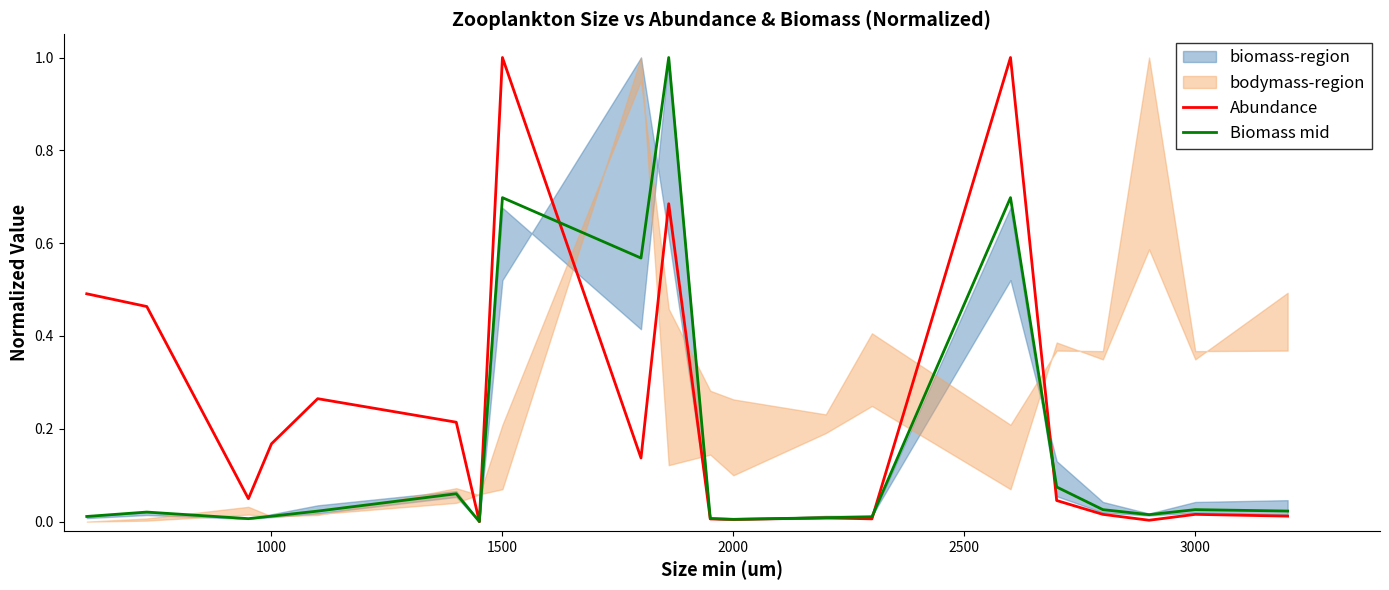

At how many categories does at least one series exceed 0?

19